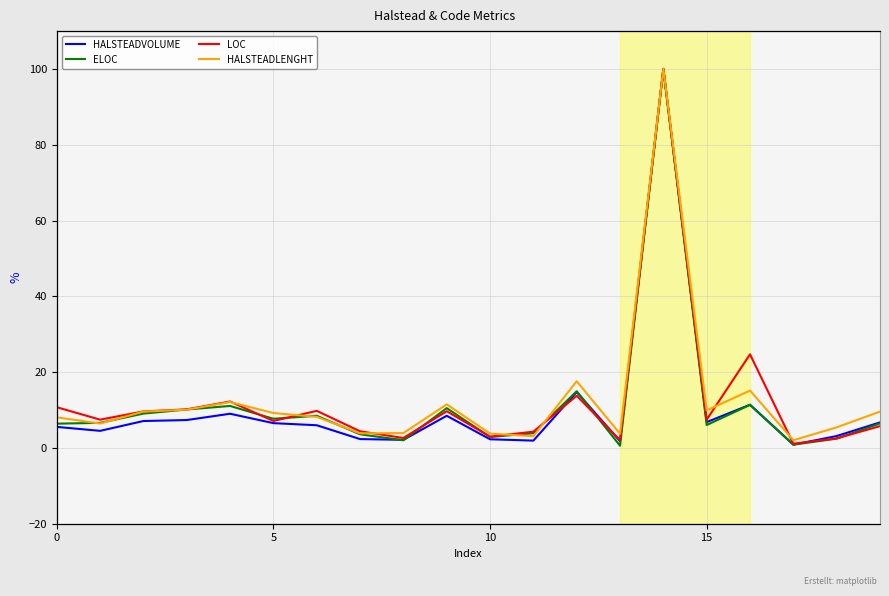

Which series ends up on top after the final intersection of HALSTEADLENGHT and ELOC?

HALSTEADLENGHT